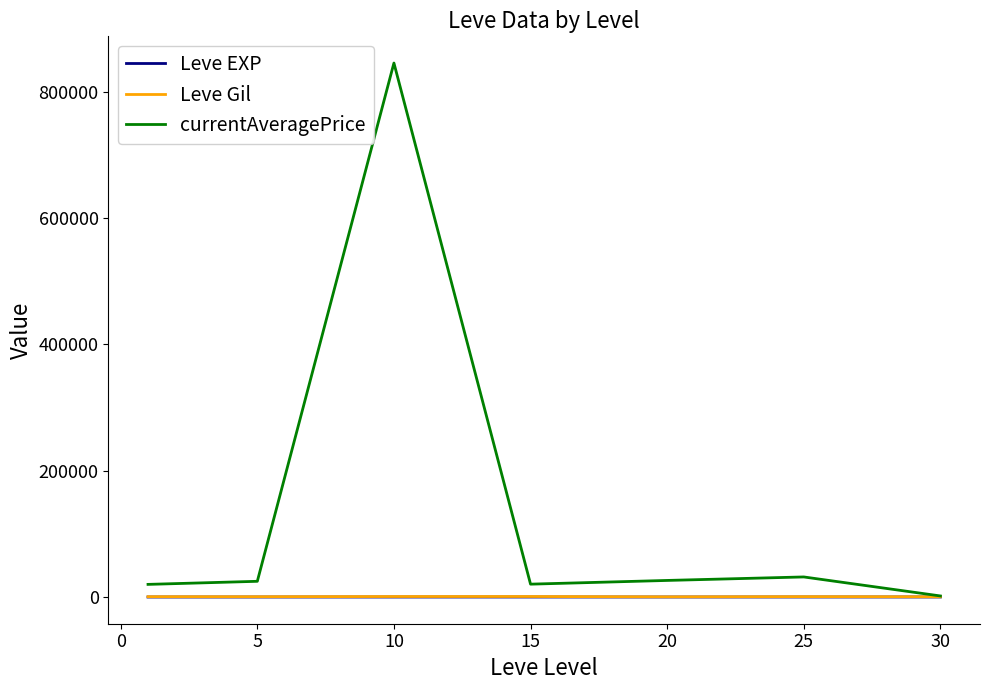

What is the maximum value shown in the chart?

845444.7